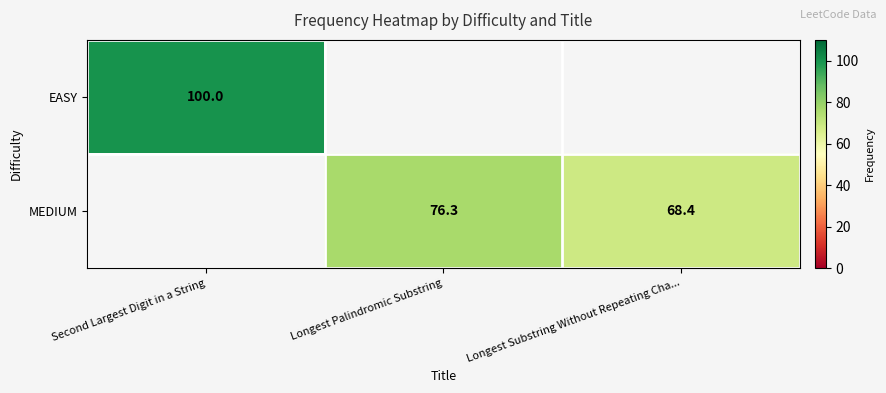

True or false: MEDIUM has a value of 99.7 at Longest Substring Without Repeating Cha....

False